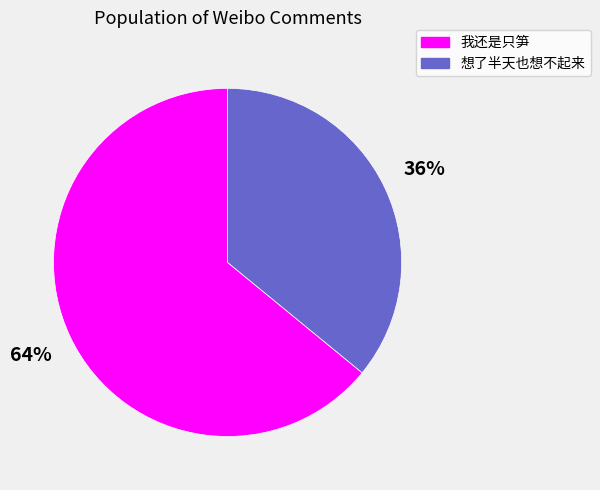

How many segments does this pie chart have?

2